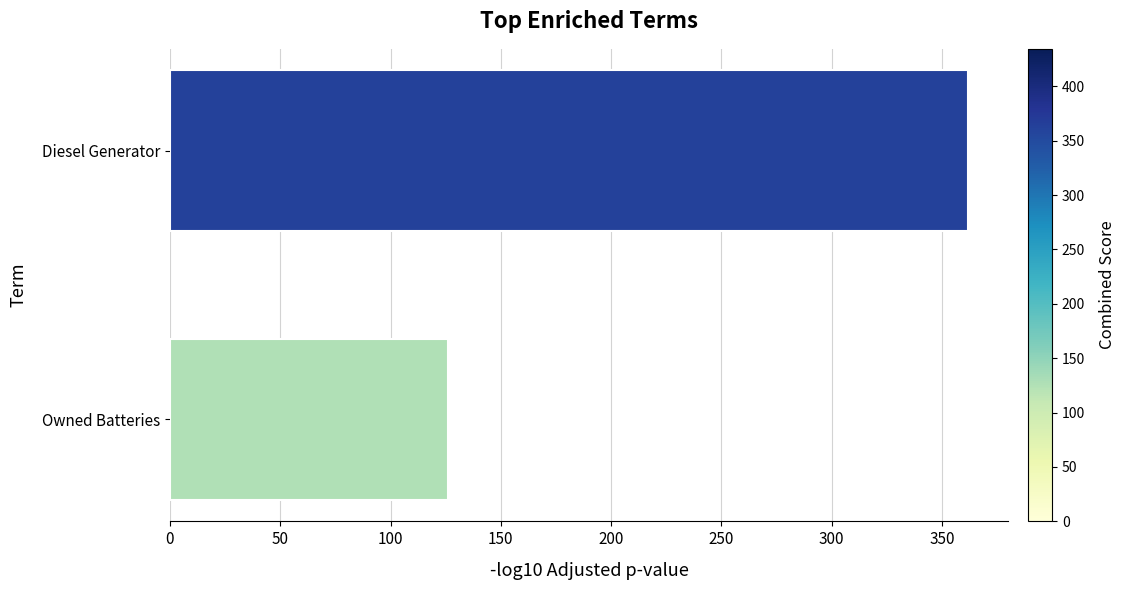

Rank the categories by value from lowest to highest.

Owned Batteries, Diesel Generator